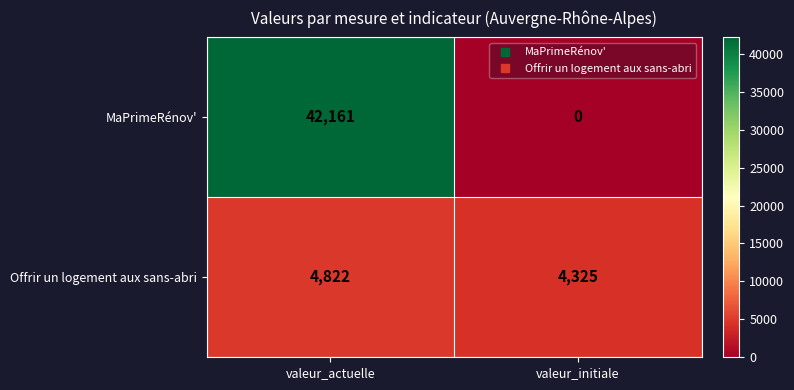

The value of MaPrimeRénov' at valeur_actuelle is 42161. True or false?

True